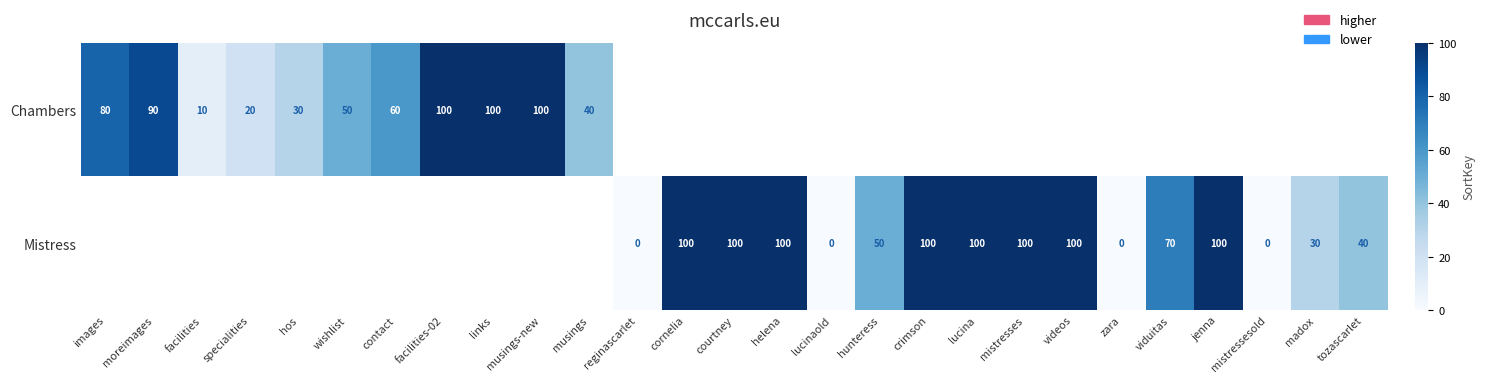

The Mistress series shows 66 at crimson. True or false?

False